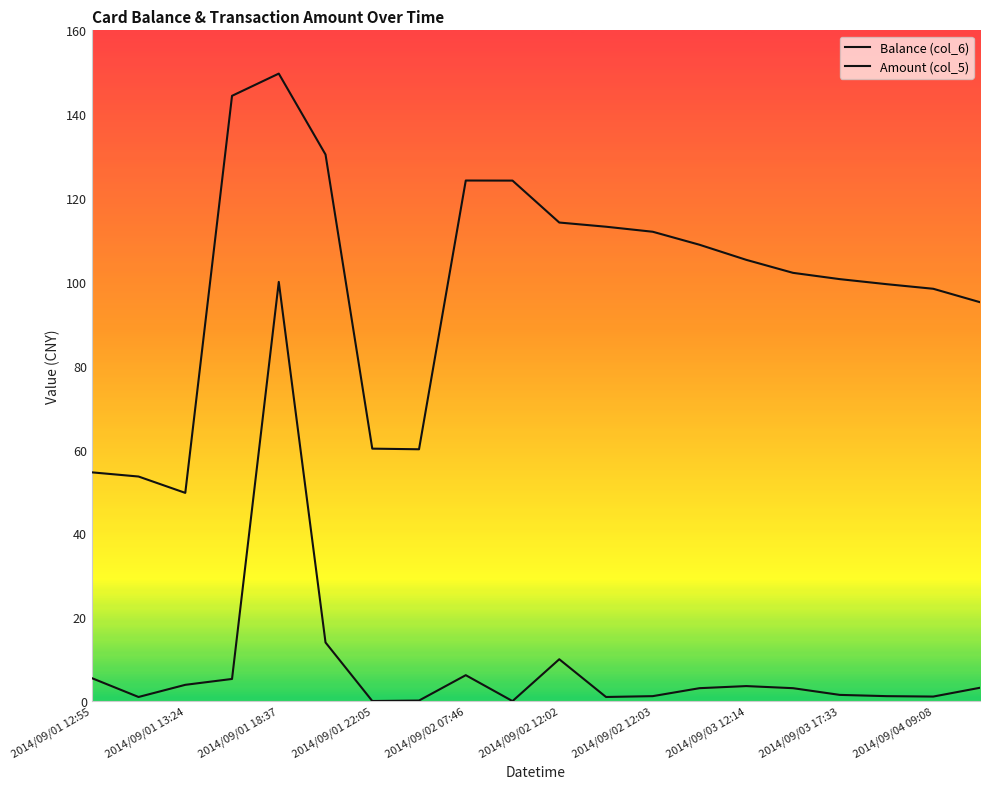

Is this an area chart (filled region under the line)?

No